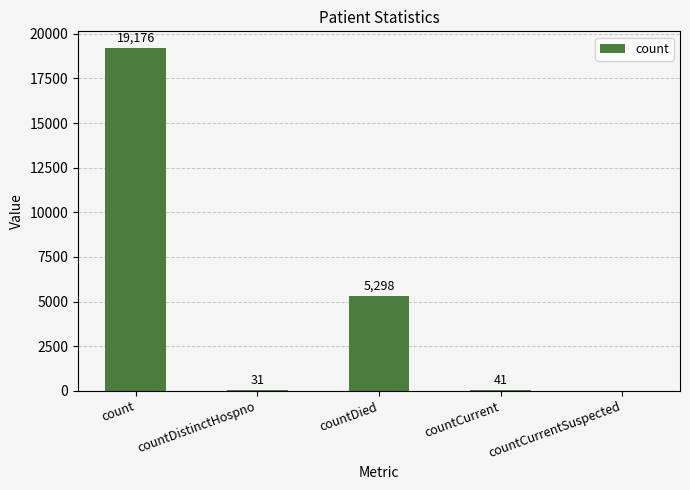

What is the sum of all values?

24546